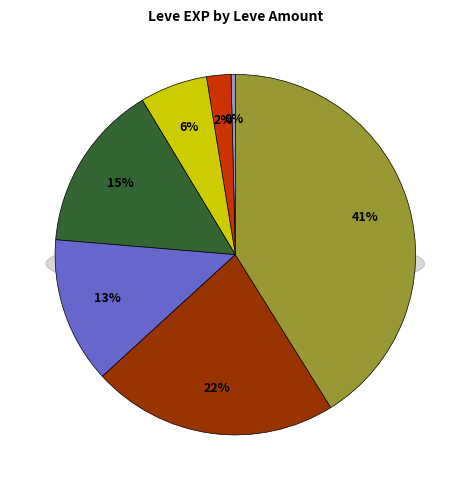

Is there a majority slice in this chart?

No